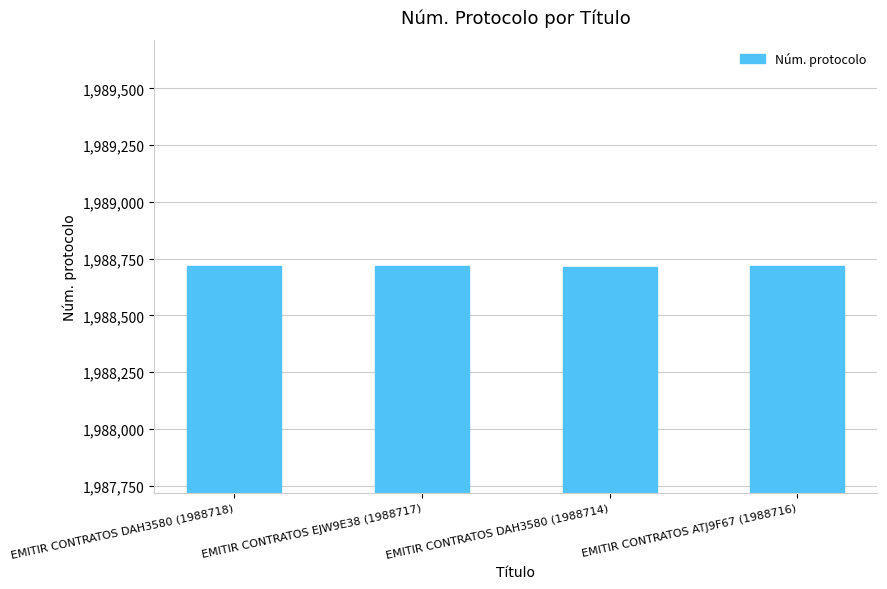

What is the difference between the values at EMITIR CONTRATOS EJW9E38 (1988717) and EMITIR CONTRATOS DAH3580 (1988714)?

3